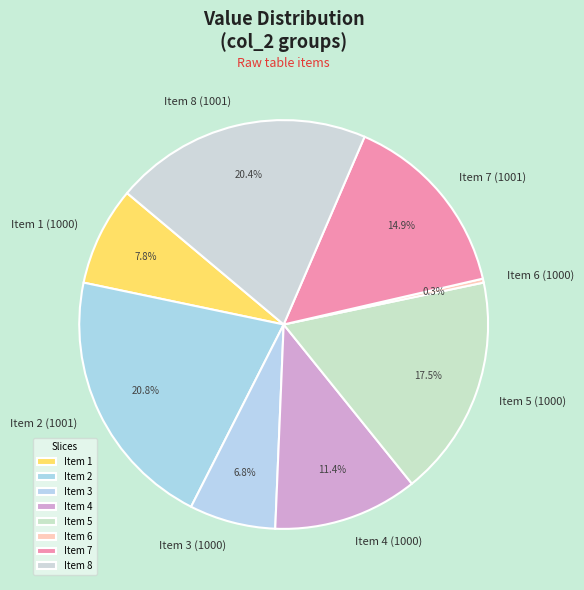

Combined, do Item 7 (1001) and Item 8 (1001) account for over 50%?

No